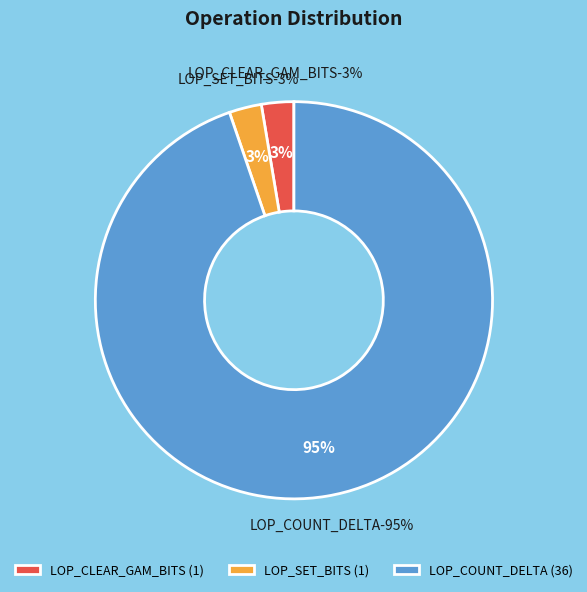

Is LOP_MODIFY_ROW the majority of the pie?

No